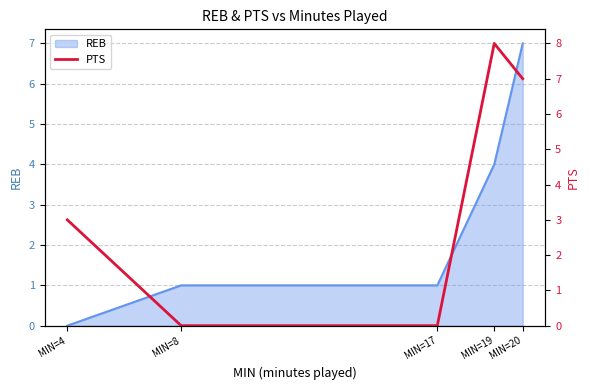

At which category does the chart reach its minimum across all series?

MIN=8